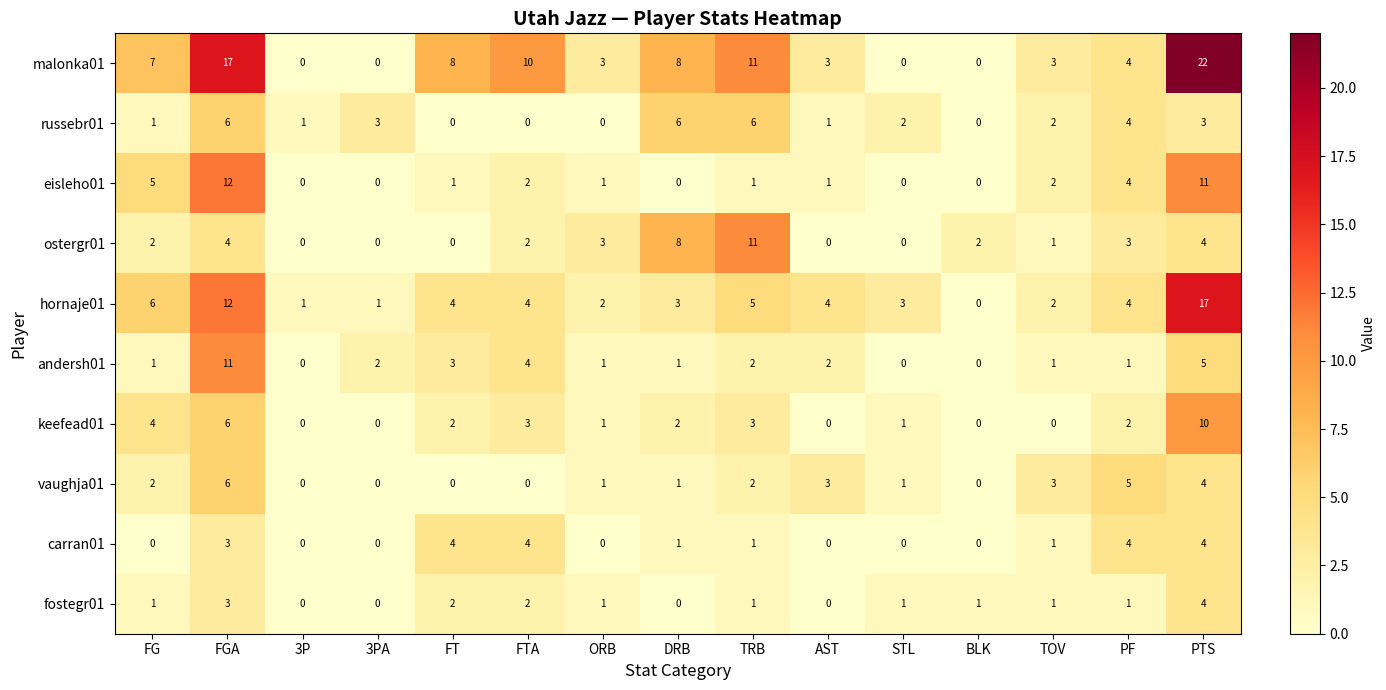

Which category has the highest value across all series?

PTS